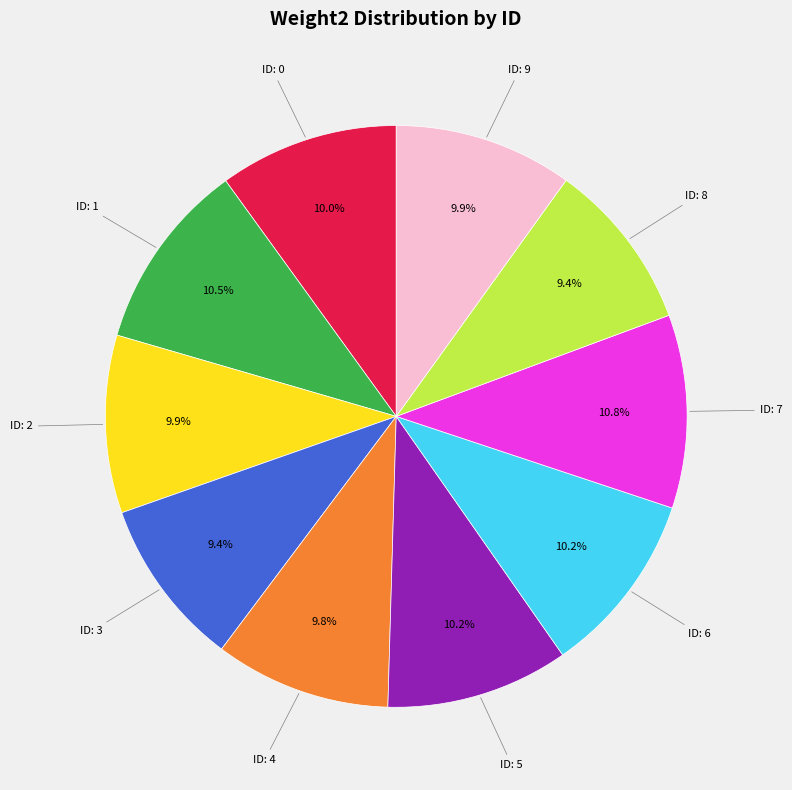

Is there any slice that represents more than half of the pie?

No